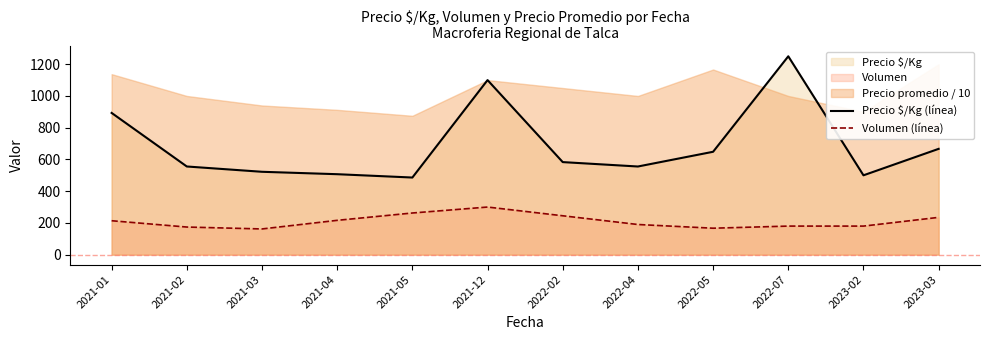

At which label does Precio $/Kg (línea) reach its peak?

2022-07